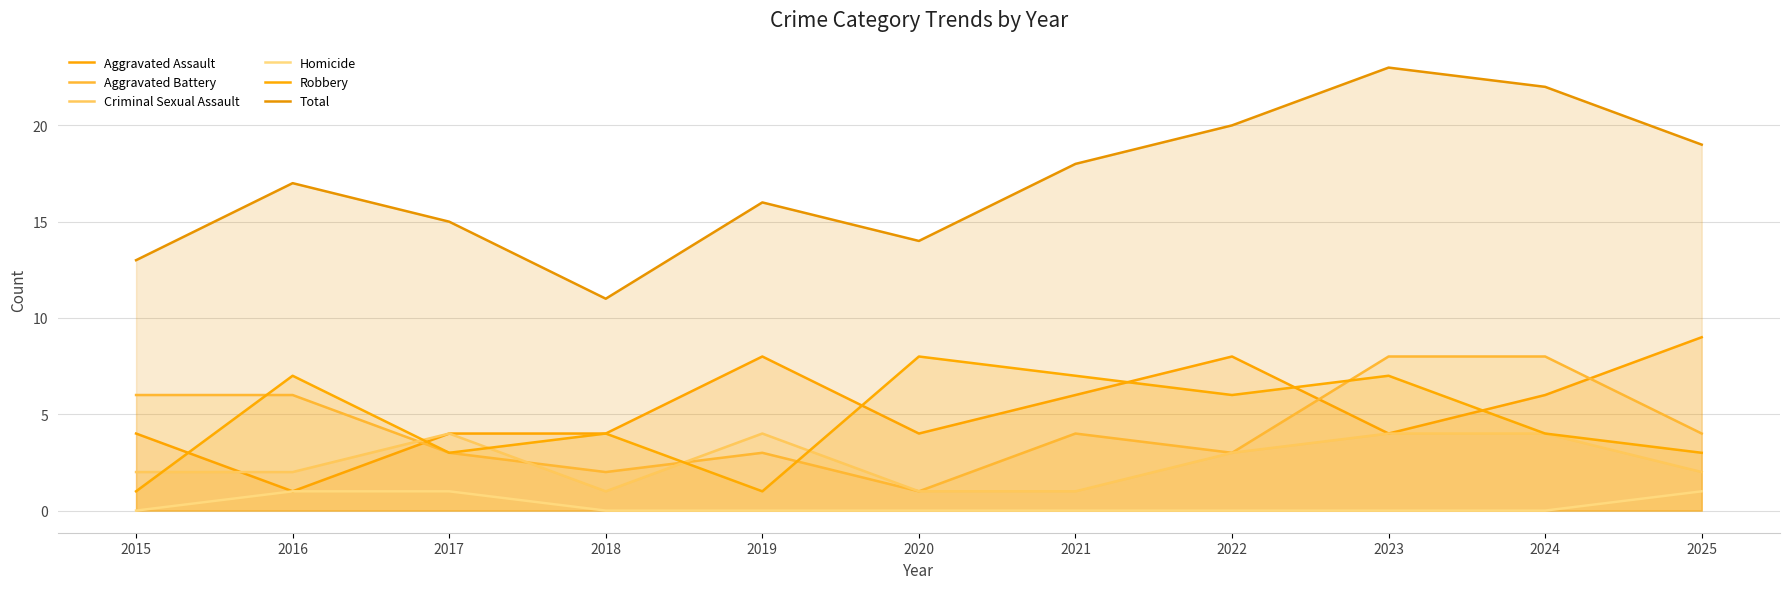

At how many categories does at least one series exceed 3?

11